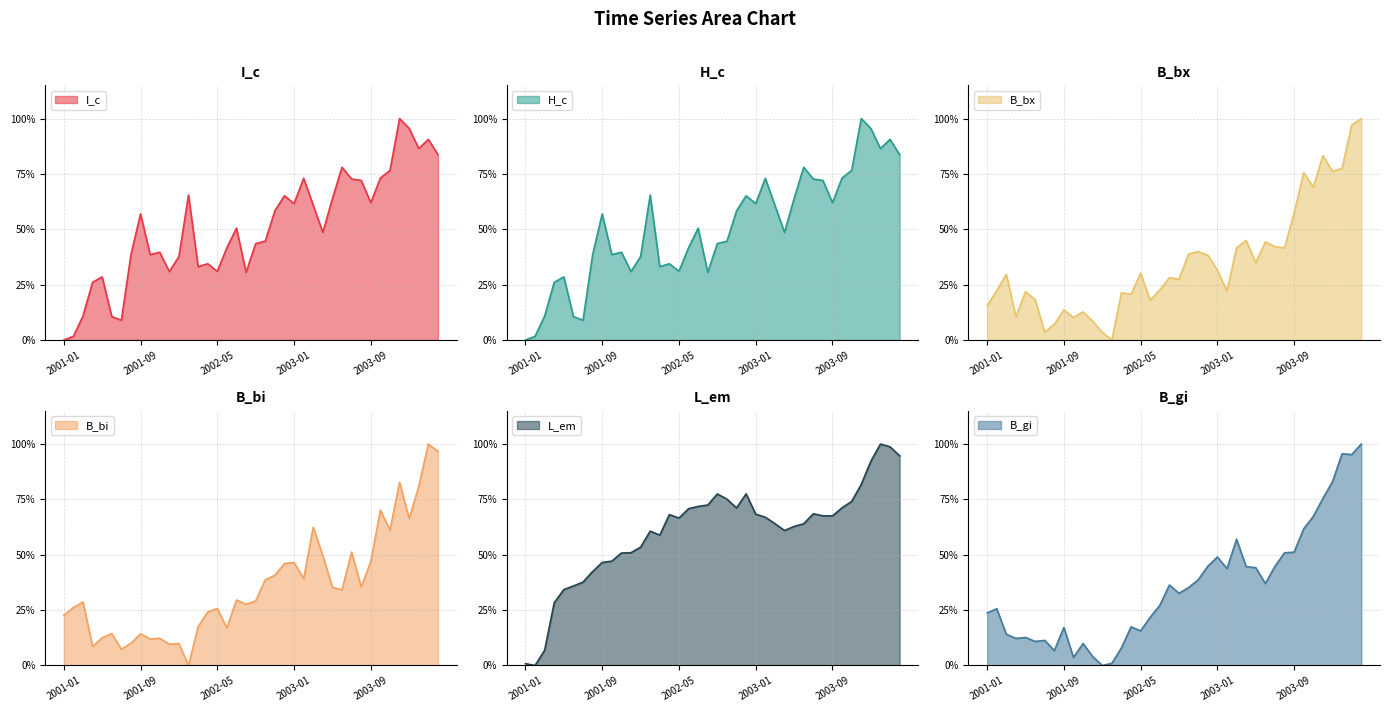

Is it true that L_em equals 0.1 at 2001-03?

True